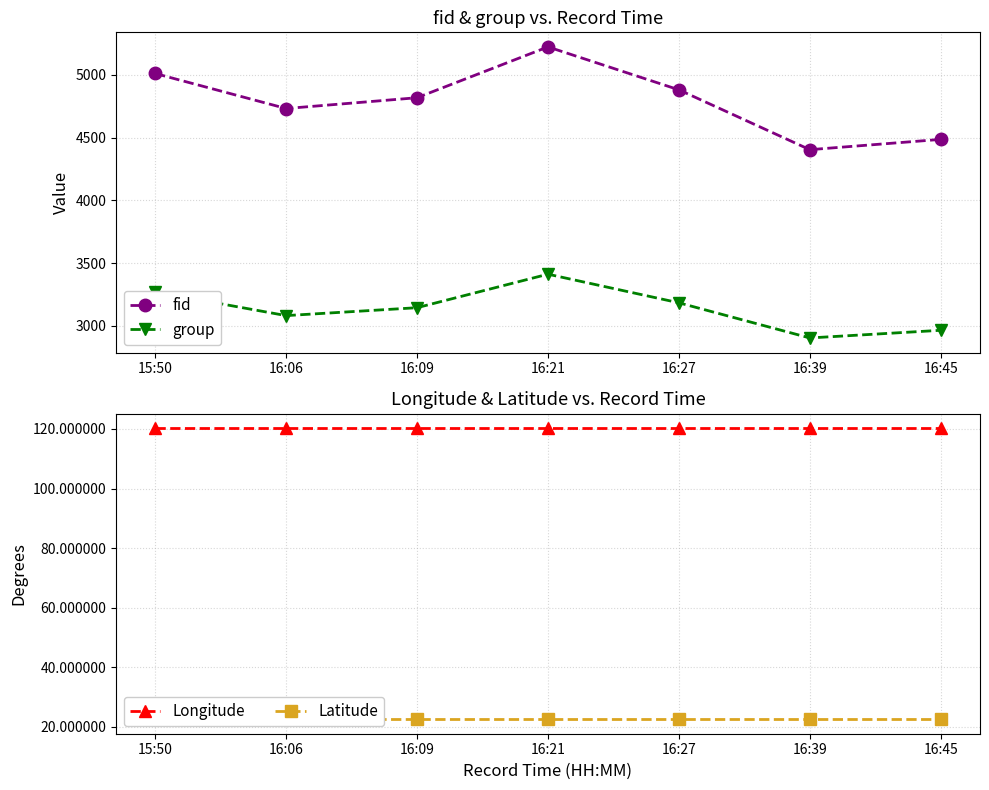

What is the difference between the maximum and second lowest values in the group series?

447